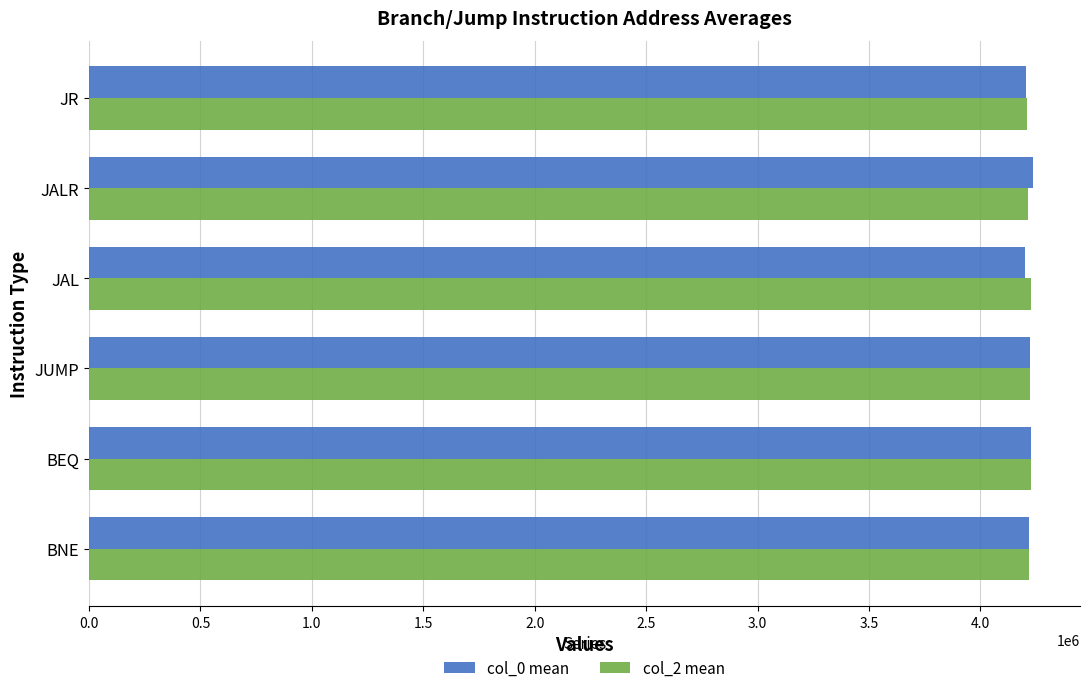

What is the sum of all col_2 mean values?

25315104